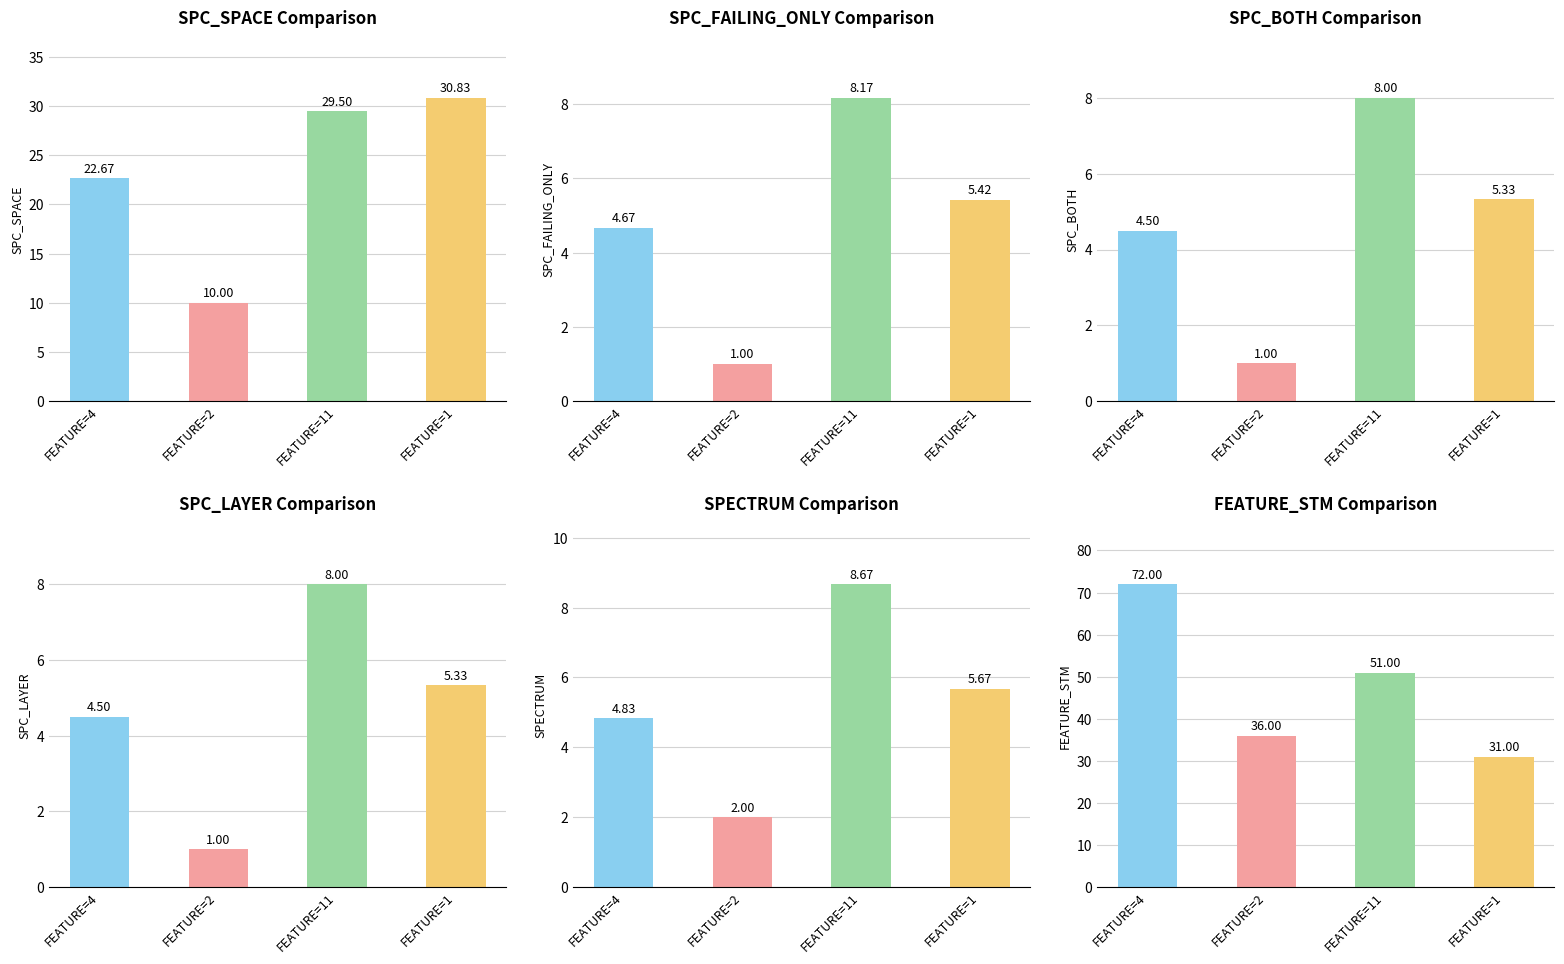

Reading left to right, extract all data points from this chart.

SPC_SPACE: 22.7	10.0	29.5	30.8
SPC_FAILING_ONLY: 4.7	1.0	8.2	5.4
SPC_BOTH: 4.5	1.0	8.0	5.3
SPC_LAYER: 4.5	1.0	8.0	5.3
SPECTRUM: 4.8	2.0	8.7	5.7
FEATURE_STM: 72.0	36.0	51.0	31.0